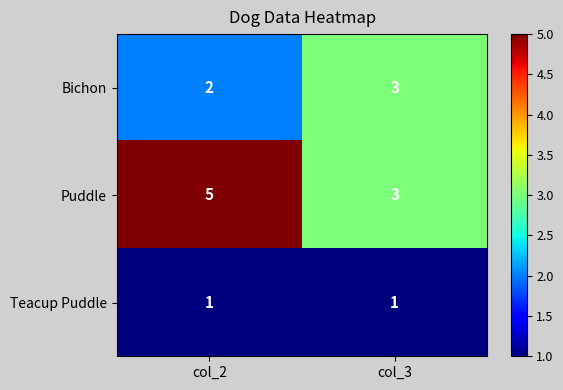

Reading left to right, extract all data points from this chart.

Bichon: col_2=2	col_3=3
Puddle: col_2=5	col_3=3
Teacup Puddle: col_2=1	col_3=1